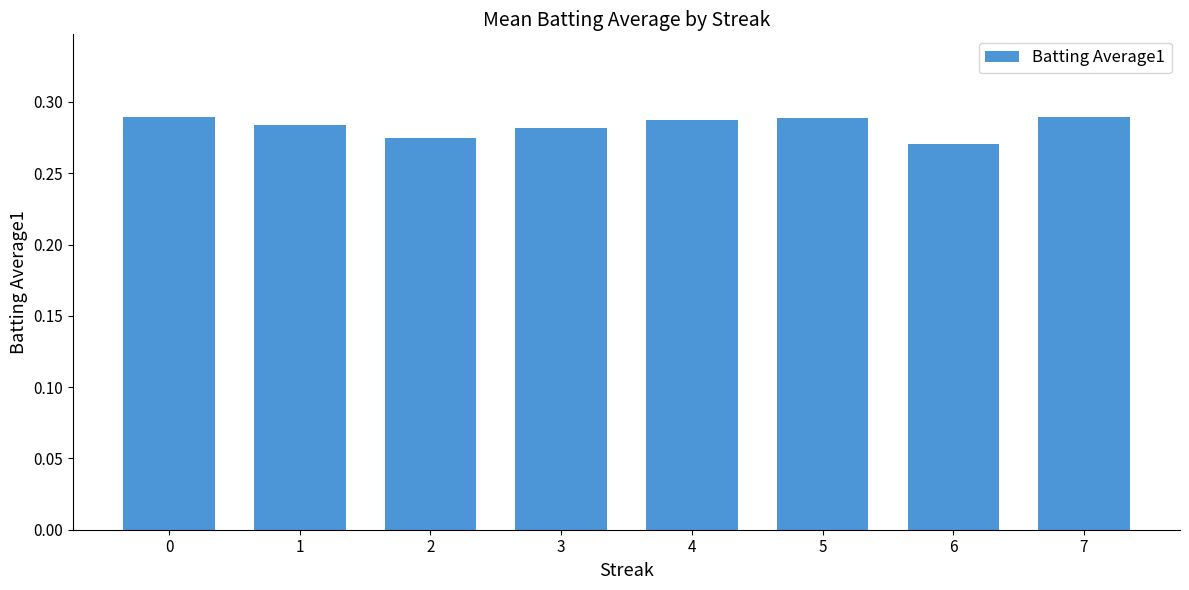

How many bars are there in total?

8